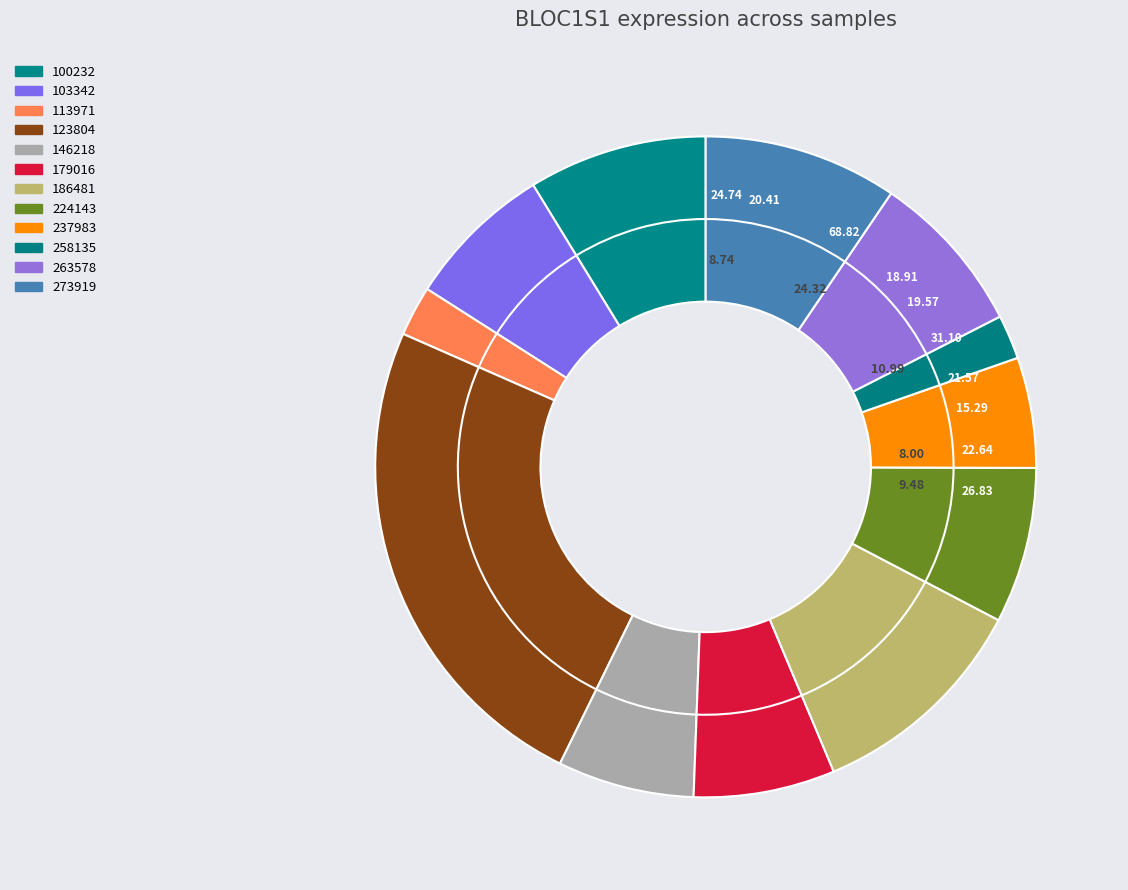

To the nearest percent, what portion does 146218 represent?

7%